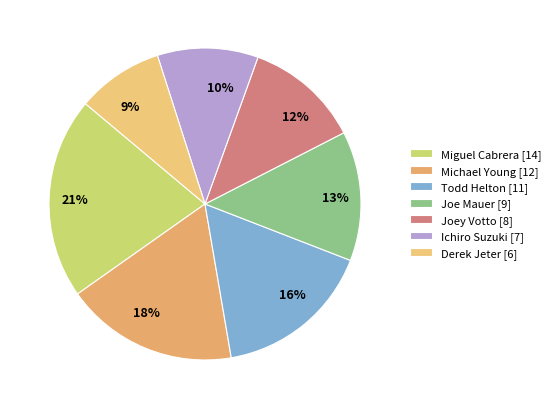

The 10% slice represents 10% of the pie. True or false?

True